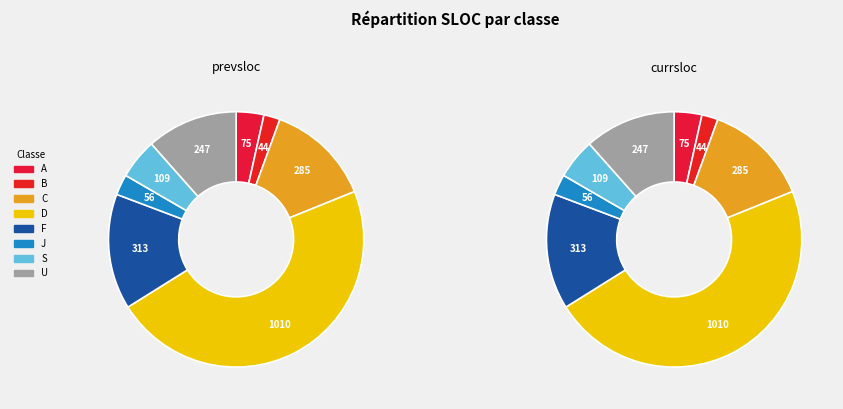

To the nearest percent, what is the combined percentage of 3 and 5?

50%